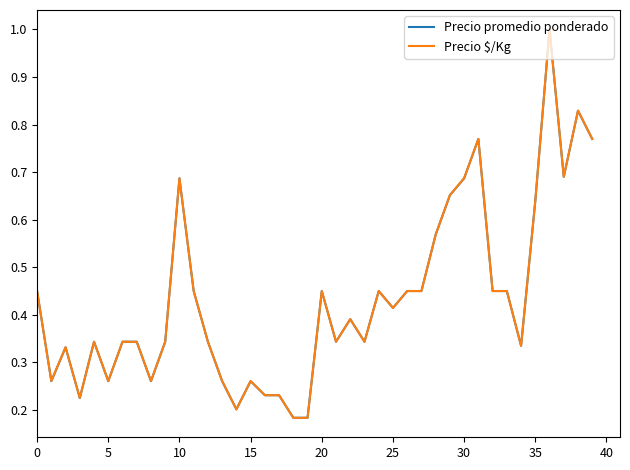

What is the highest value of the Precio $/Kg series?

1.0